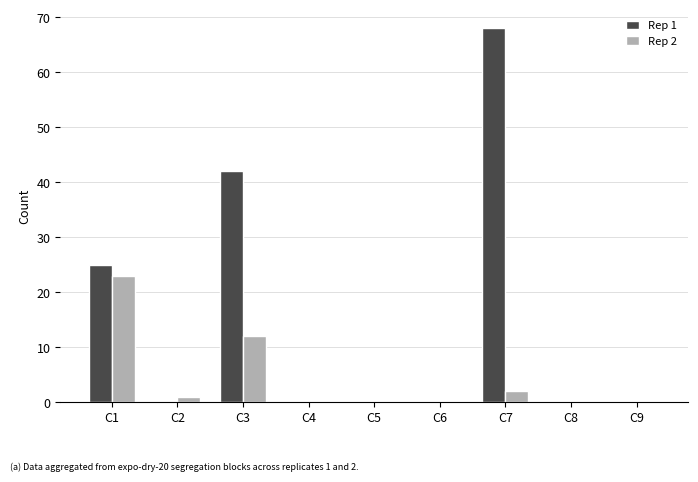

Is the value of Rep 1 at C9 greater than the value of Rep 2 at C3?

No